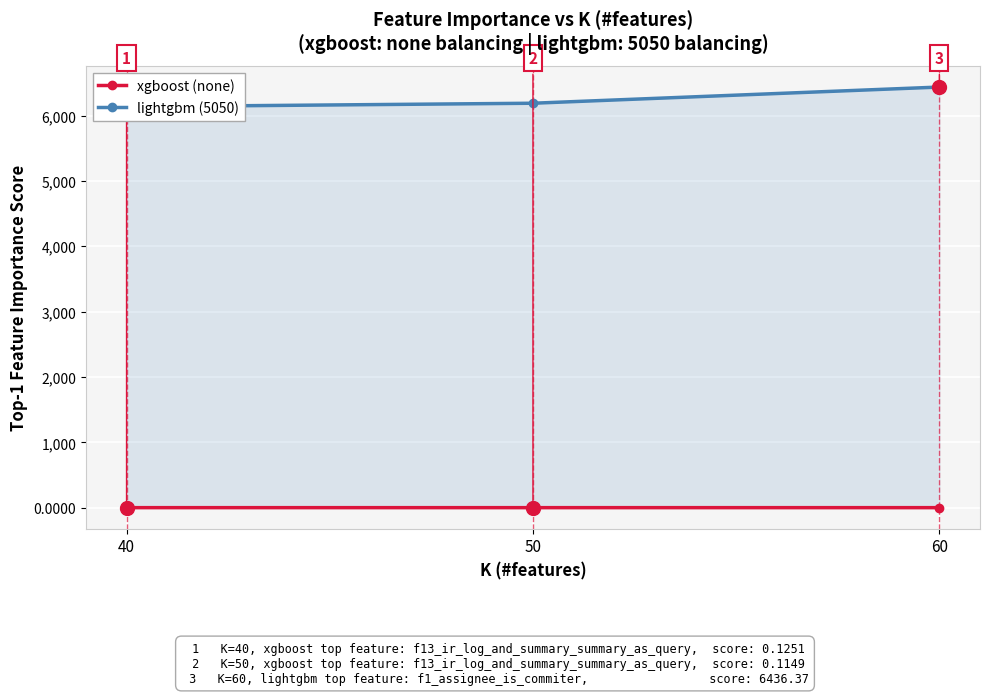

Does the chart display data point markers on the line(s)?

Yes